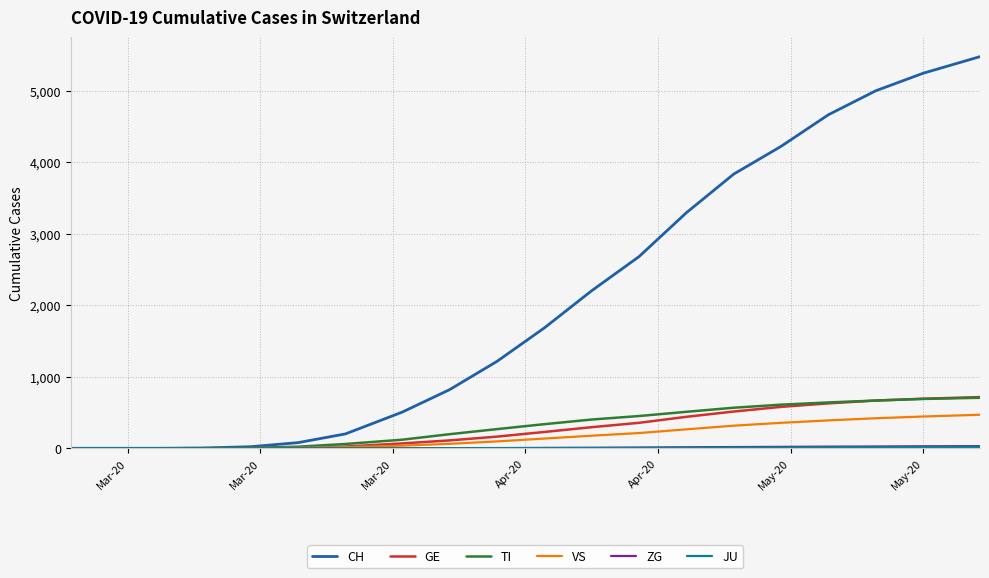

How many lines are shown in the chart?

6